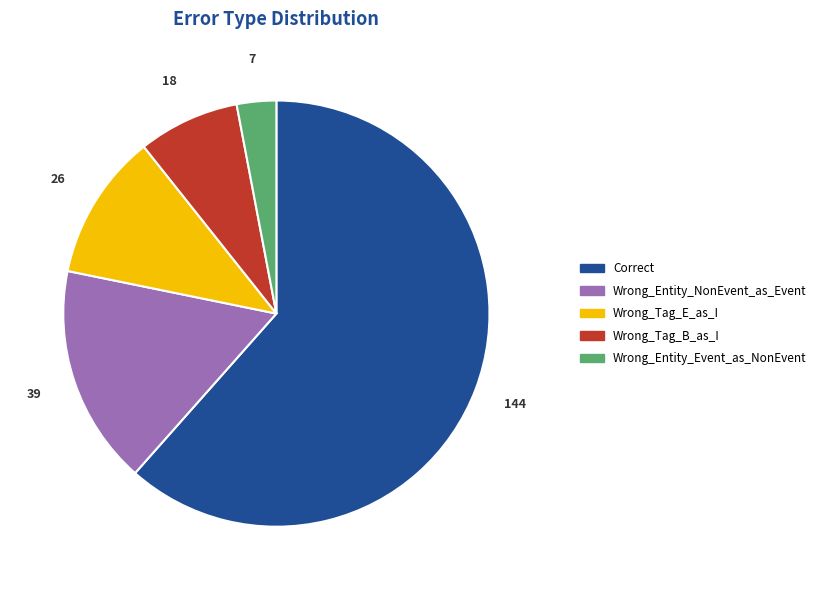

Do Wrong_Tag_E_as_I and Wrong_Tag_B_as_I together represent more than half of the pie?

No